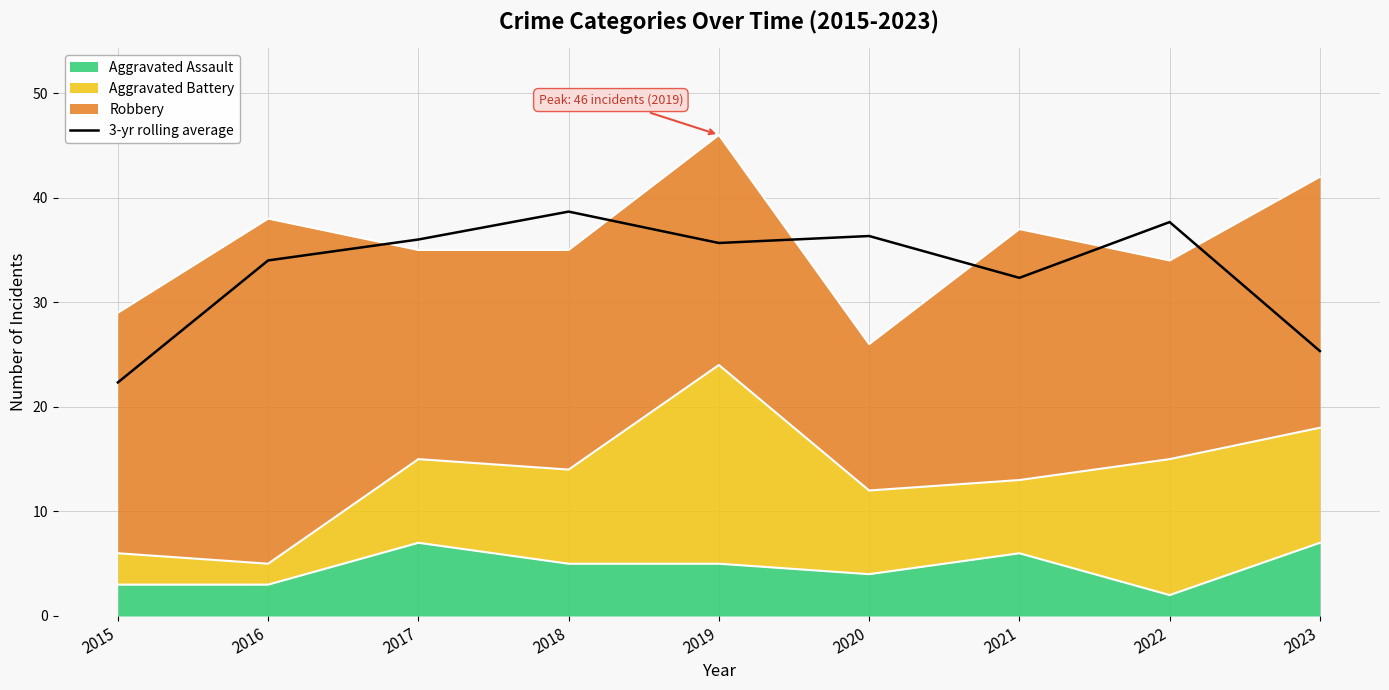

List the labels in order of value, smallest first.

2015, 2023, 2021, 2016, 2019, 2017, 2020, 2022, 2018